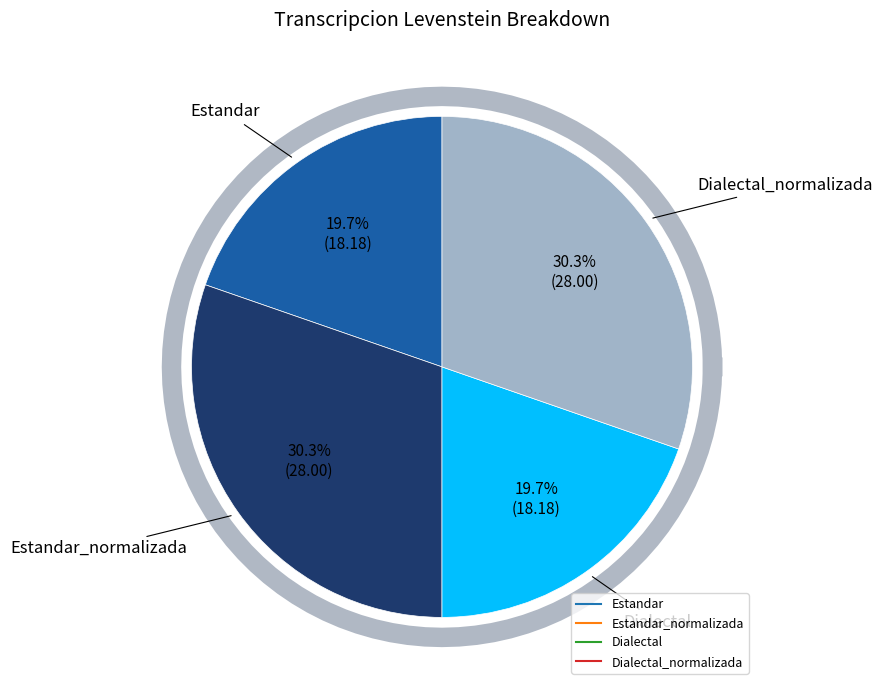

Which category has the smallest portion of the pie?

Estandar